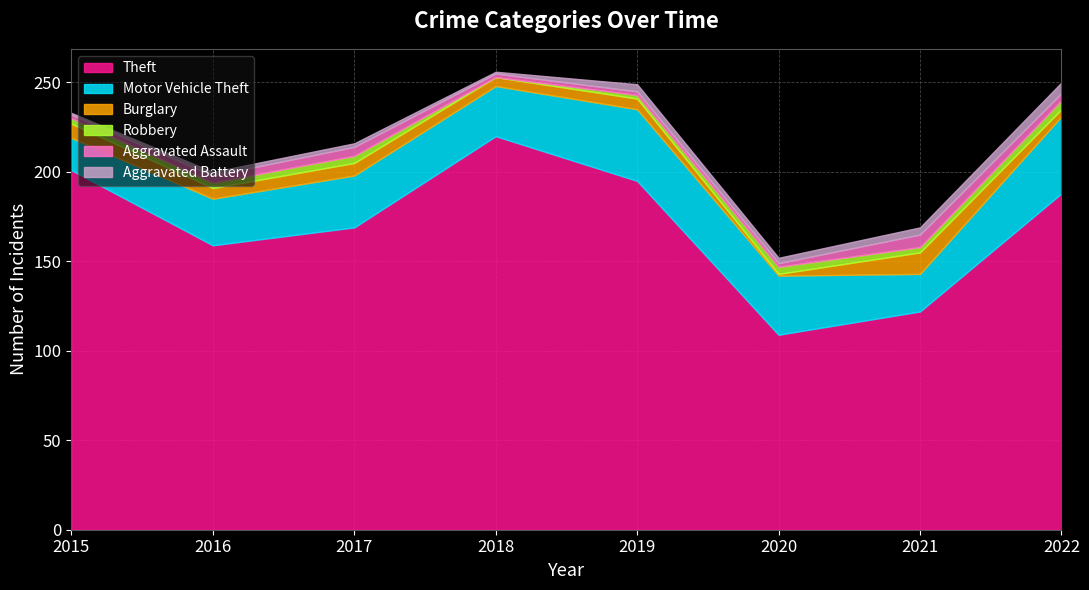

Reading left to right, extract all data points from this chart.

Theft: 2015=201	2016=159	2017=169	2018=220	2019=195	2020=109	2021=122	2022=188
Motor Vehicle Theft: 2015=18	2016=26	2017=29	2018=28	2019=40	2020=33	2021=21	2022=43
Burglary: 2015=8	2016=6	2017=7	2018=5	2019=6	2020=1	2021=12	2022=4
Robbery: 2015=3	2016=3	2017=4	2018=0	2019=2	2020=4	2021=3	2022=5
Aggravated Assault: 2015=2	2016=4	2017=5	2018=2	2019=2	2020=2	2021=7	2022=4
Aggravated Battery: 2015=1	2016=2	2017=2	2018=1	2019=4	2020=3	2021=4	2022=6